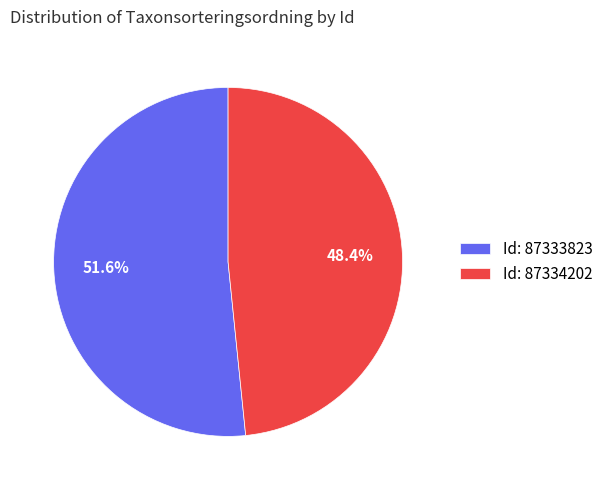

Do Id: 87333823 and Id: 87334202 together represent more than half of the pie?

Yes